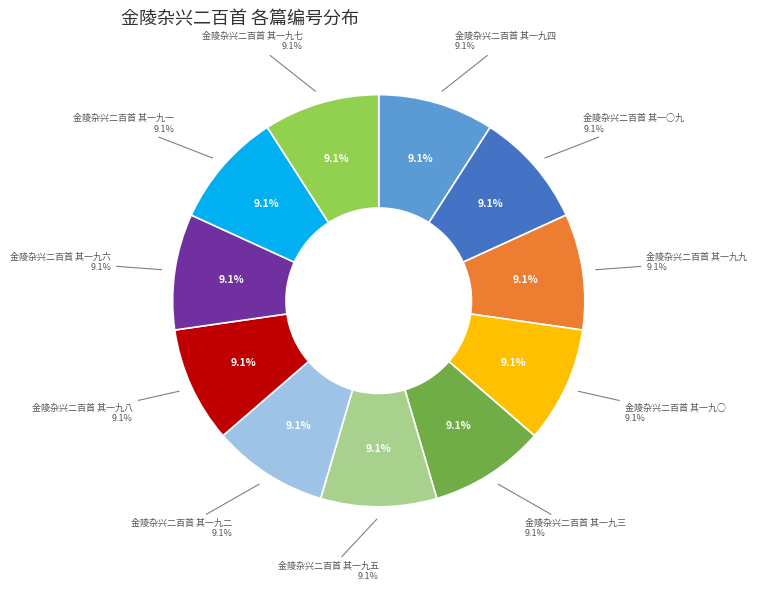

Which has a higher value, 金陵杂兴二百首 其一九八 or 金陵杂兴二百首 其一九三?

金陵杂兴二百首 其一九八